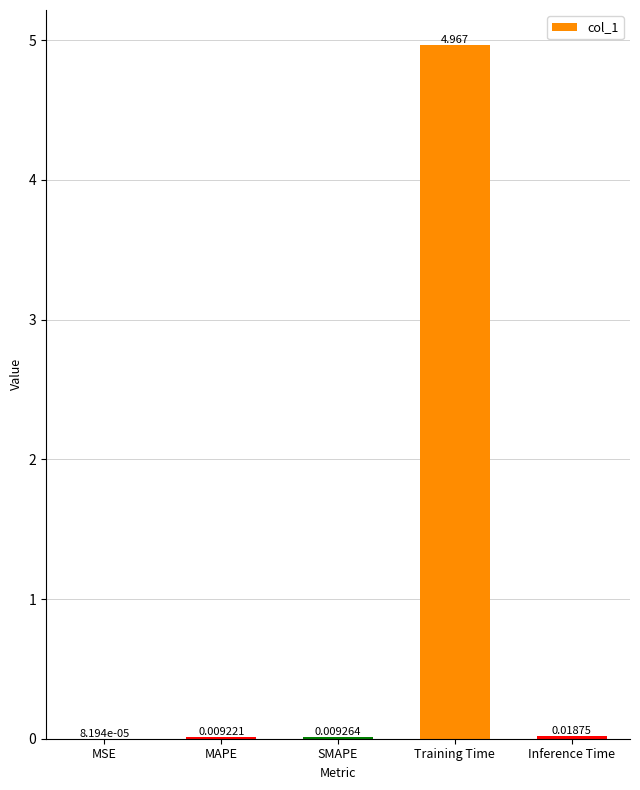

Which category has the highest value across all series?

Training Time